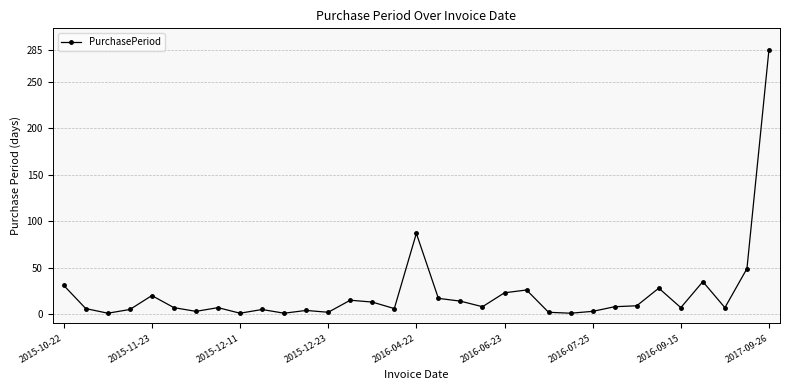

What is the greatest value displayed?

285